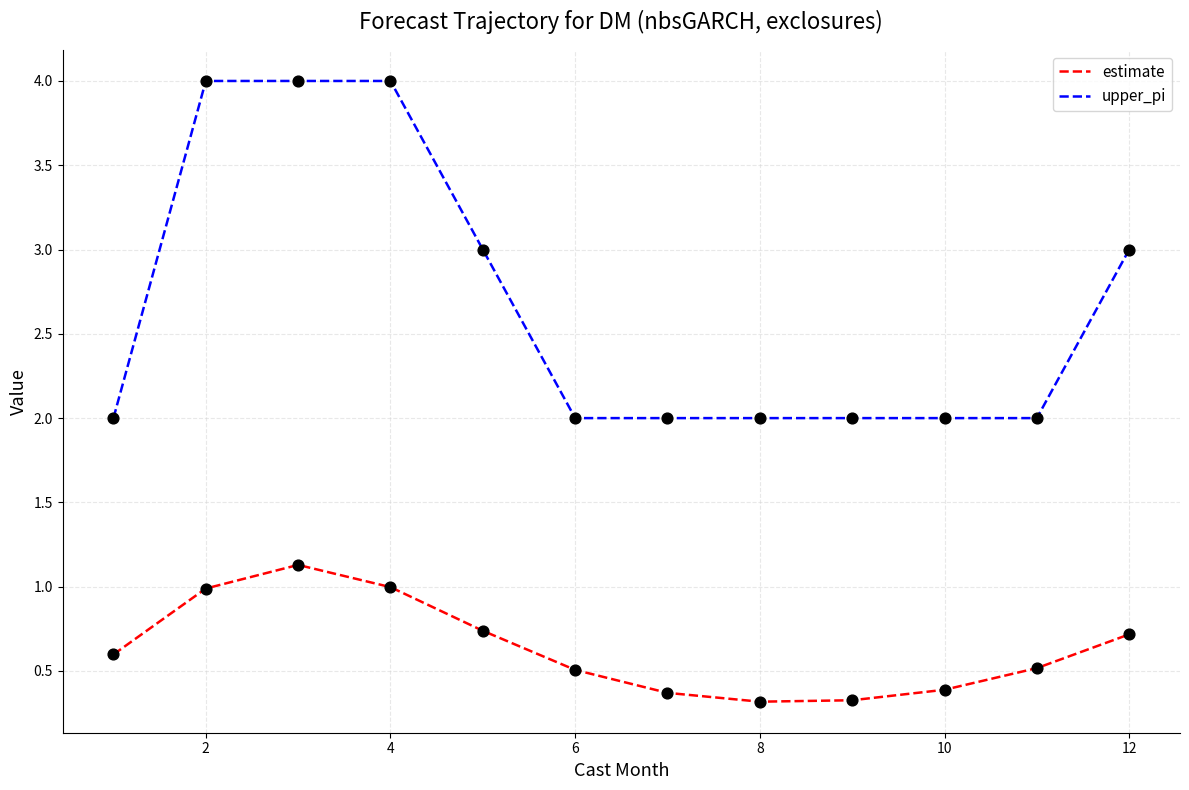

Which series has the largest total across all categories?

upper_pi